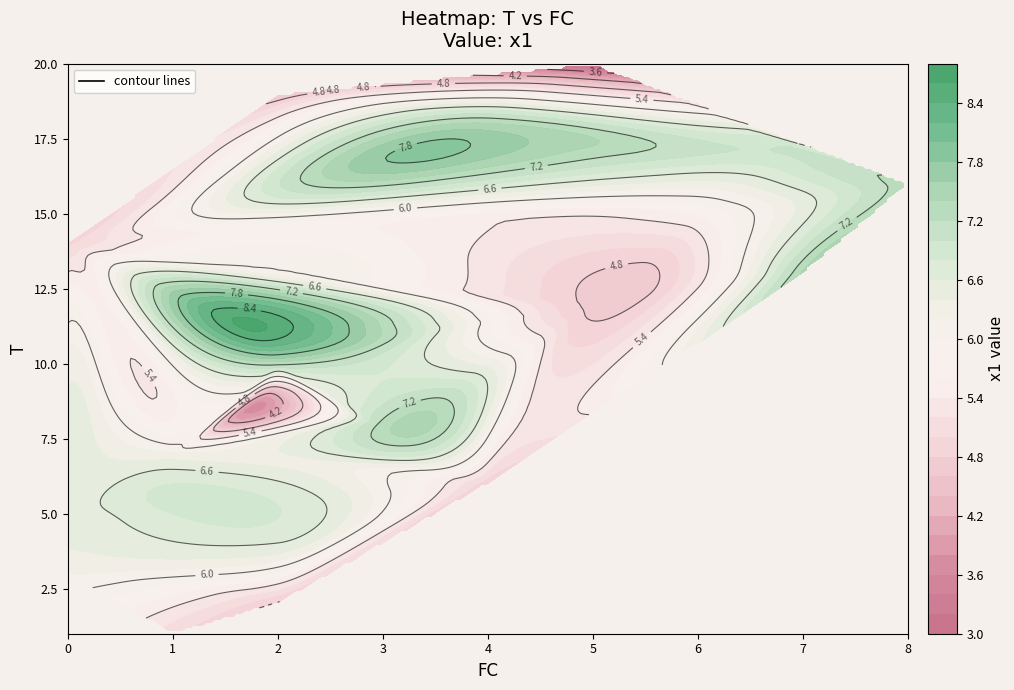

What is the difference between the maximum and second lowest values in the 4 series?

7.3